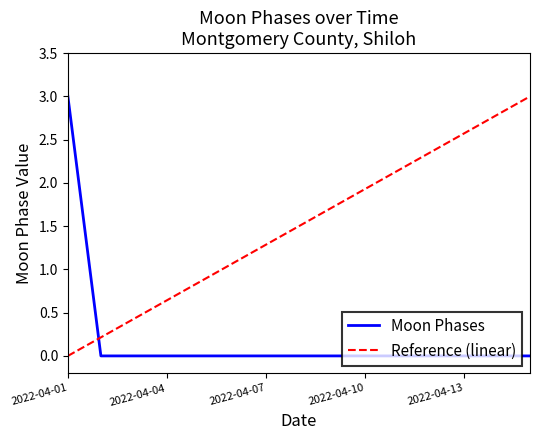

Rank the series by their average value, from lowest to highest.

Moon Phases, Reference (linear)